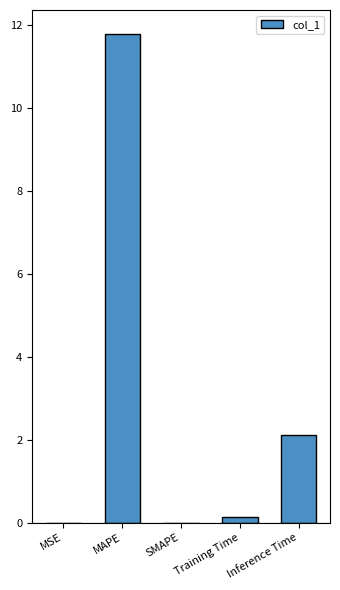

What is the greatest value displayed?

11.8